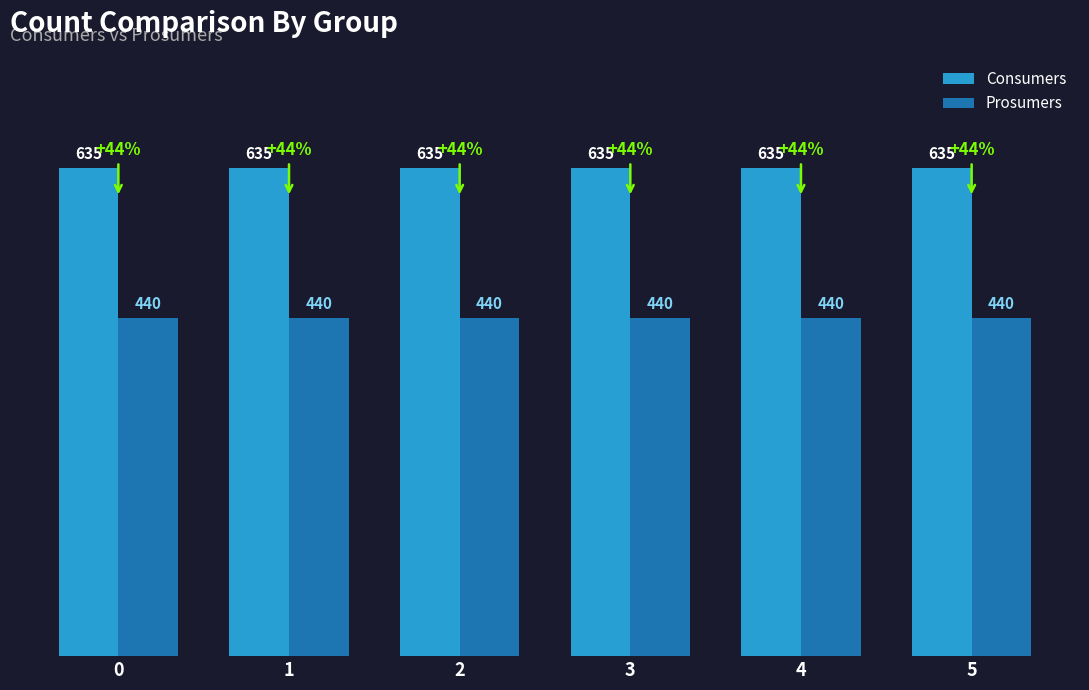

What is the maximum value shown in the chart?

635